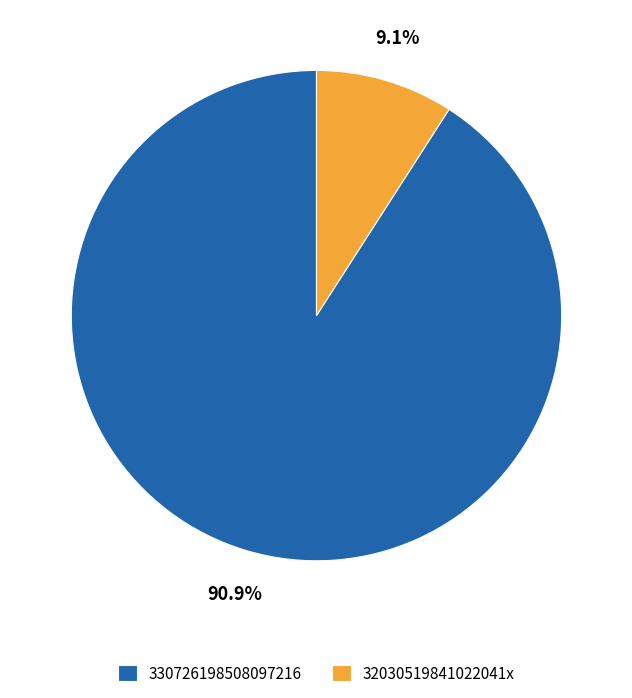

Between 32030519841022041x and 330726198508097216, which is larger?

330726198508097216